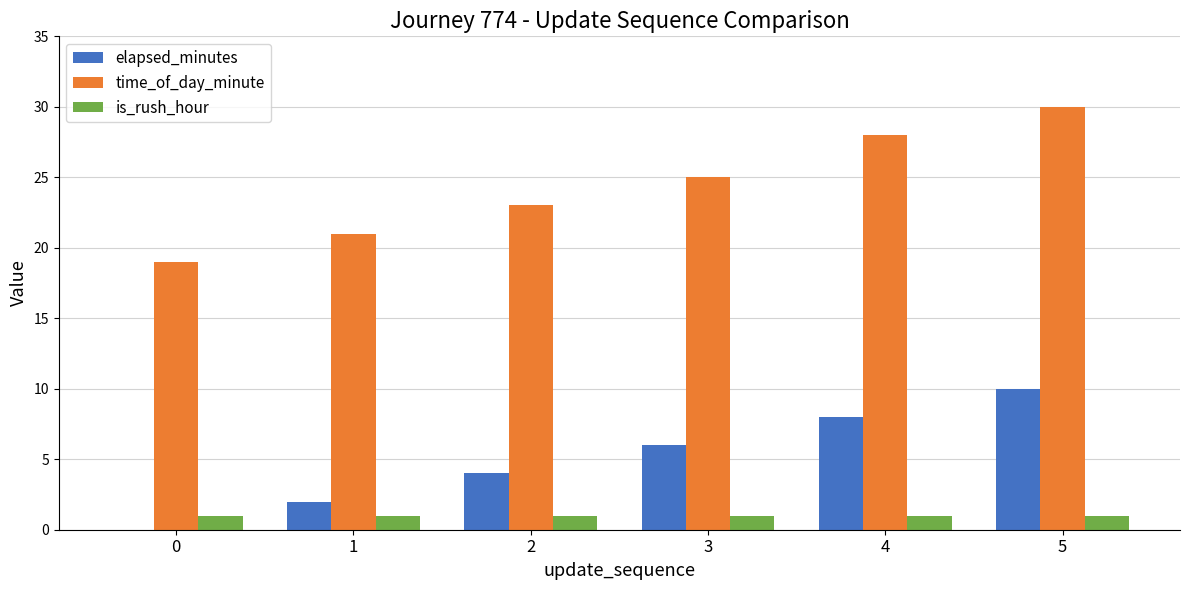

The elapsed_minutes series shows 4 at 2. True or false?

True